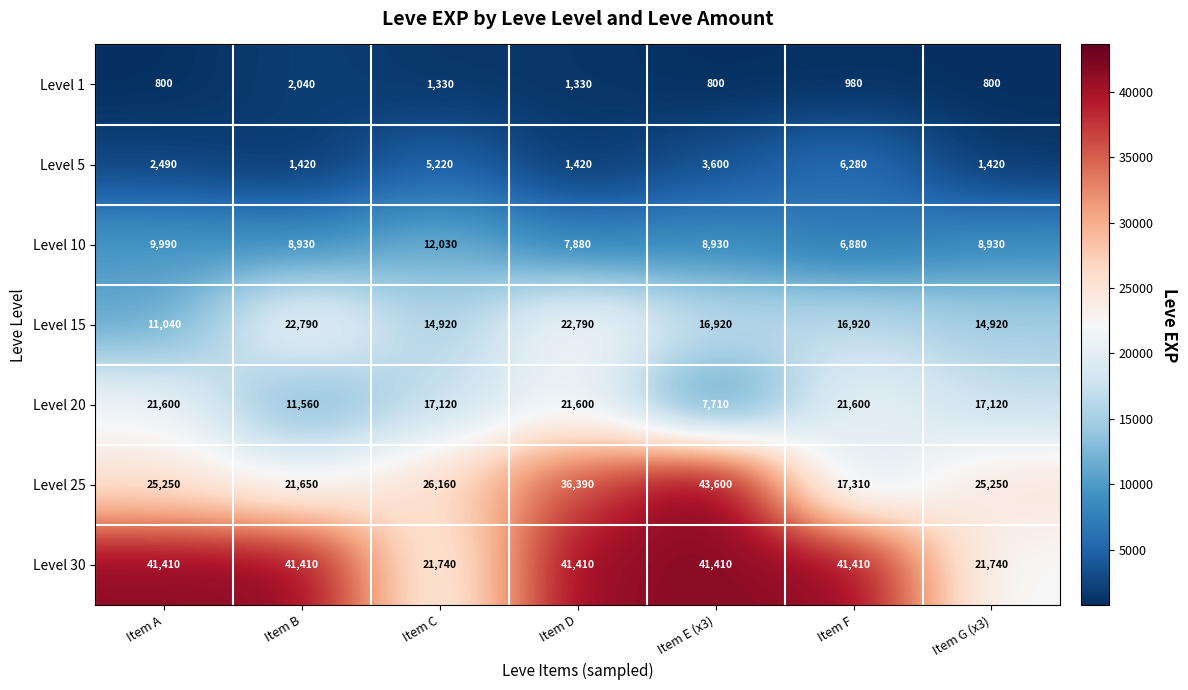

What is the sum of the Level 1 values at Item A and Item E (x3)?

1600